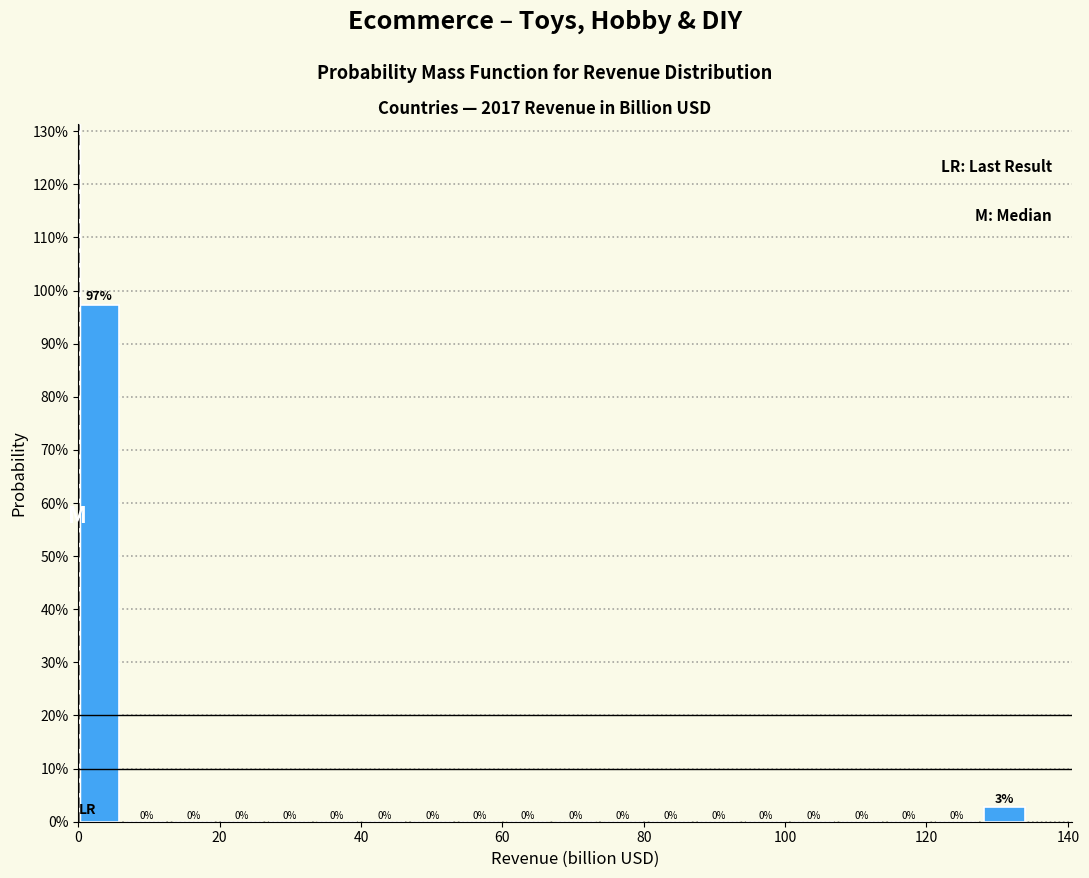

Around what value on the x-axis is the tallest bar? Give the approximate position of its centre, as read against the axis.

2